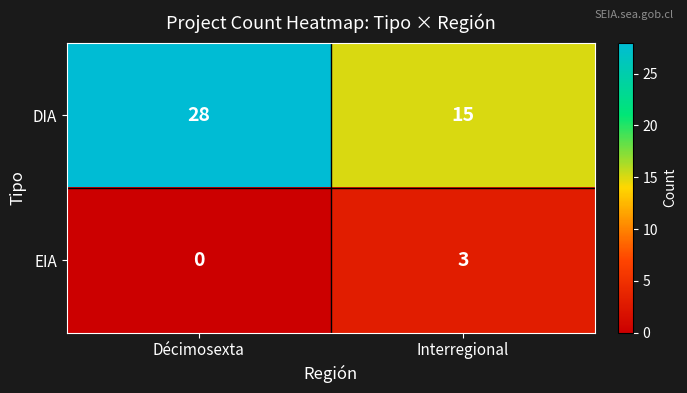

Rank the series at Décimosexta from highest to lowest value.

DIA, EIA